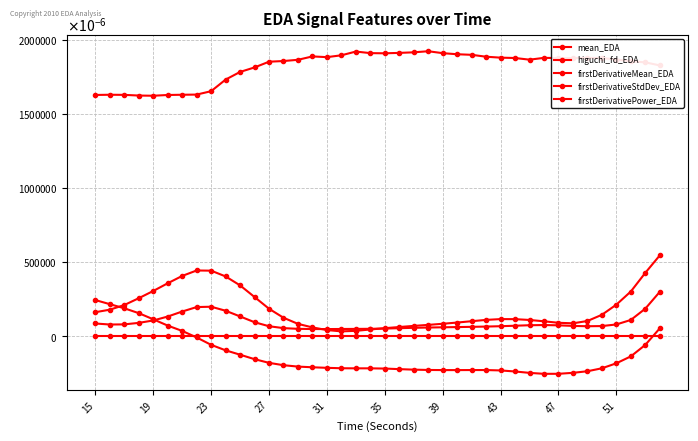

Is this an area chart (filled region under the line)?

No